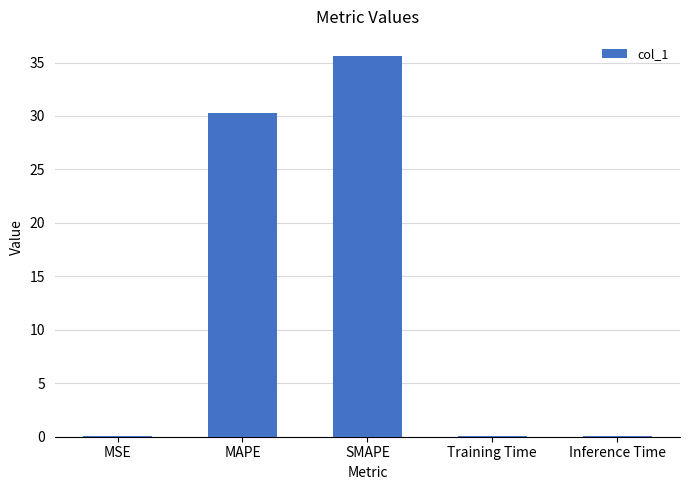

What is the greatest value displayed?

35.6